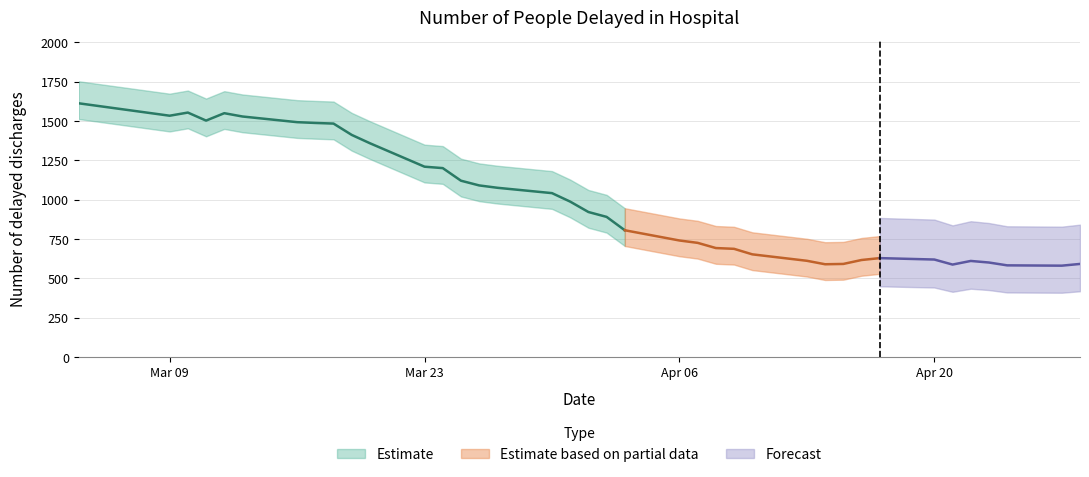

True or false: the data shows 582 at 35.

True